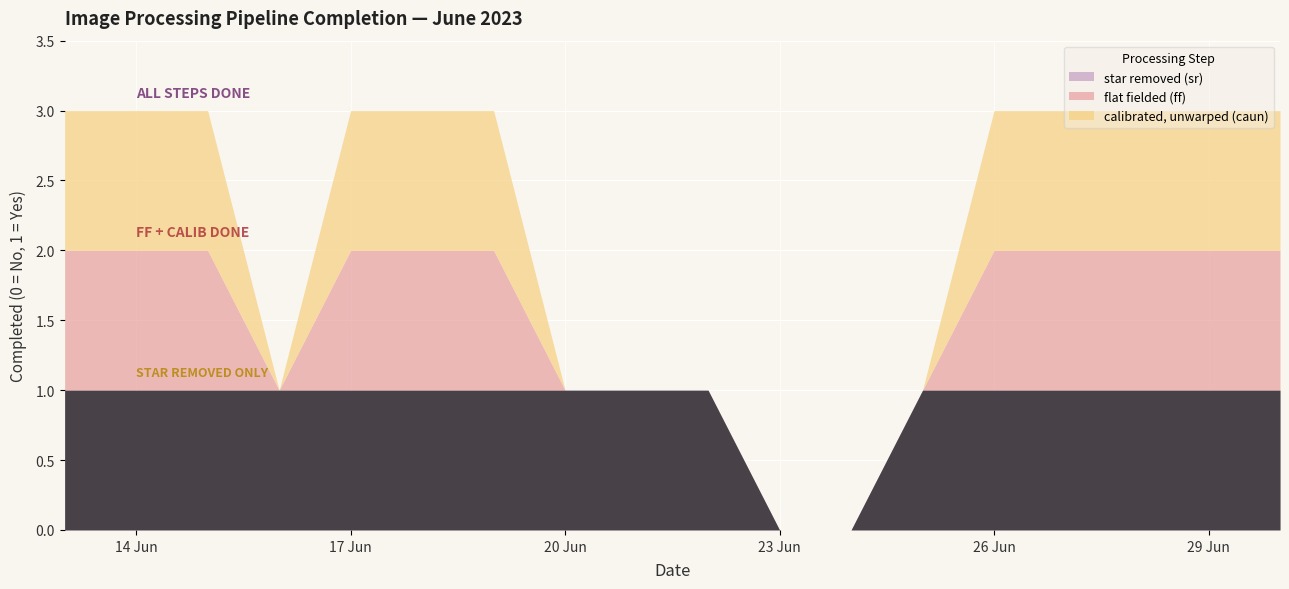

What are all the series names shown in the legend?

star removed (sr), flat fielded (ff), calibrated, unwarped (caun)